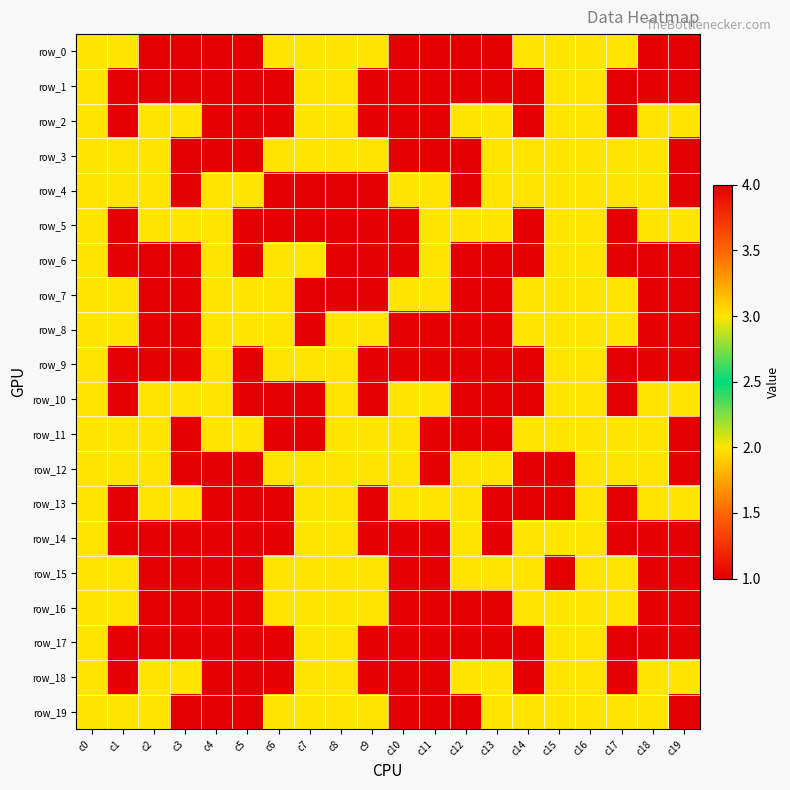

The value of row_2 at c4 is 4. True or false?

True